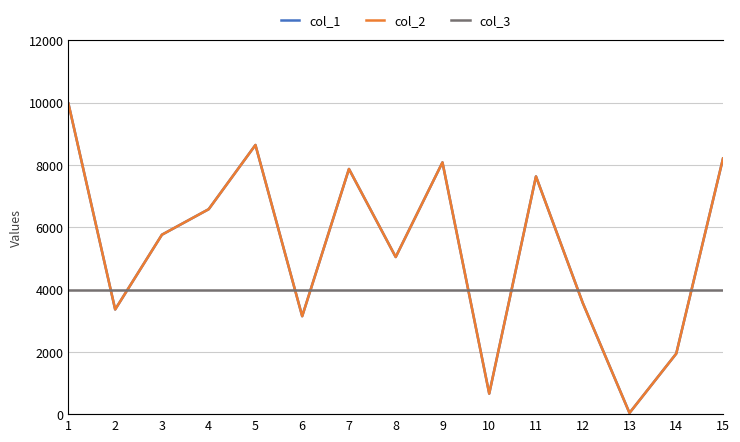

What is the maximum value shown in the chart?

9975